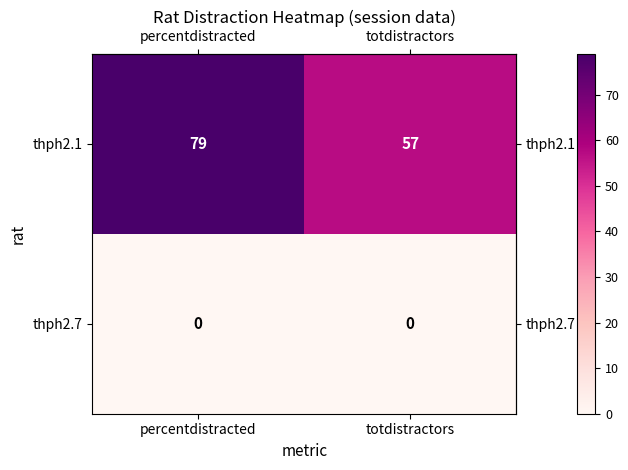

Which series has the largest total across all categories?

thph2.1